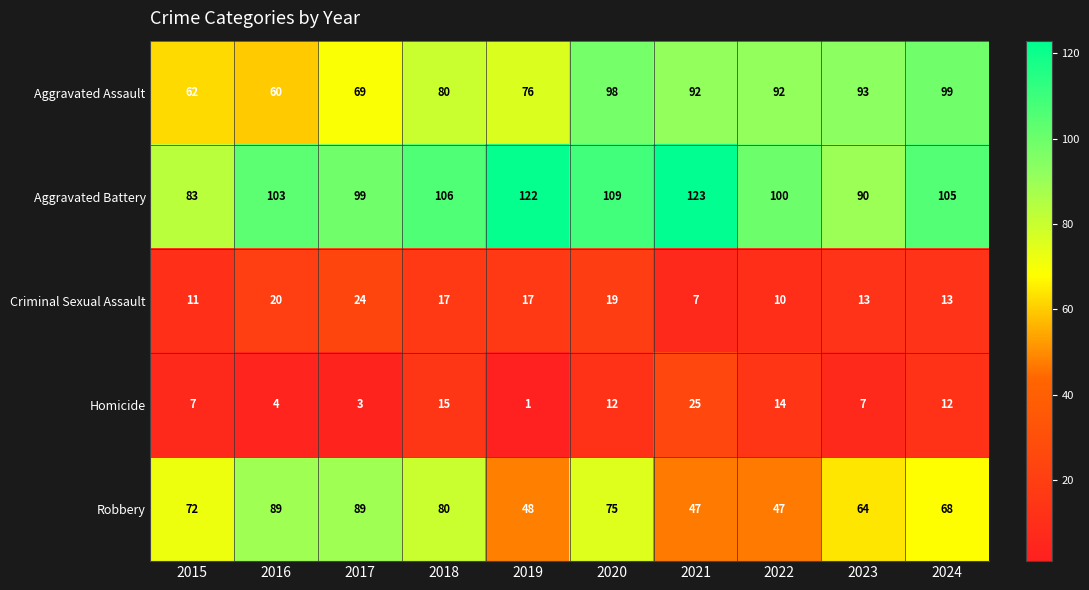

Is the value of Criminal Sexual Assault at 2022 greater than the value of Aggravated Assault at 2019?

No